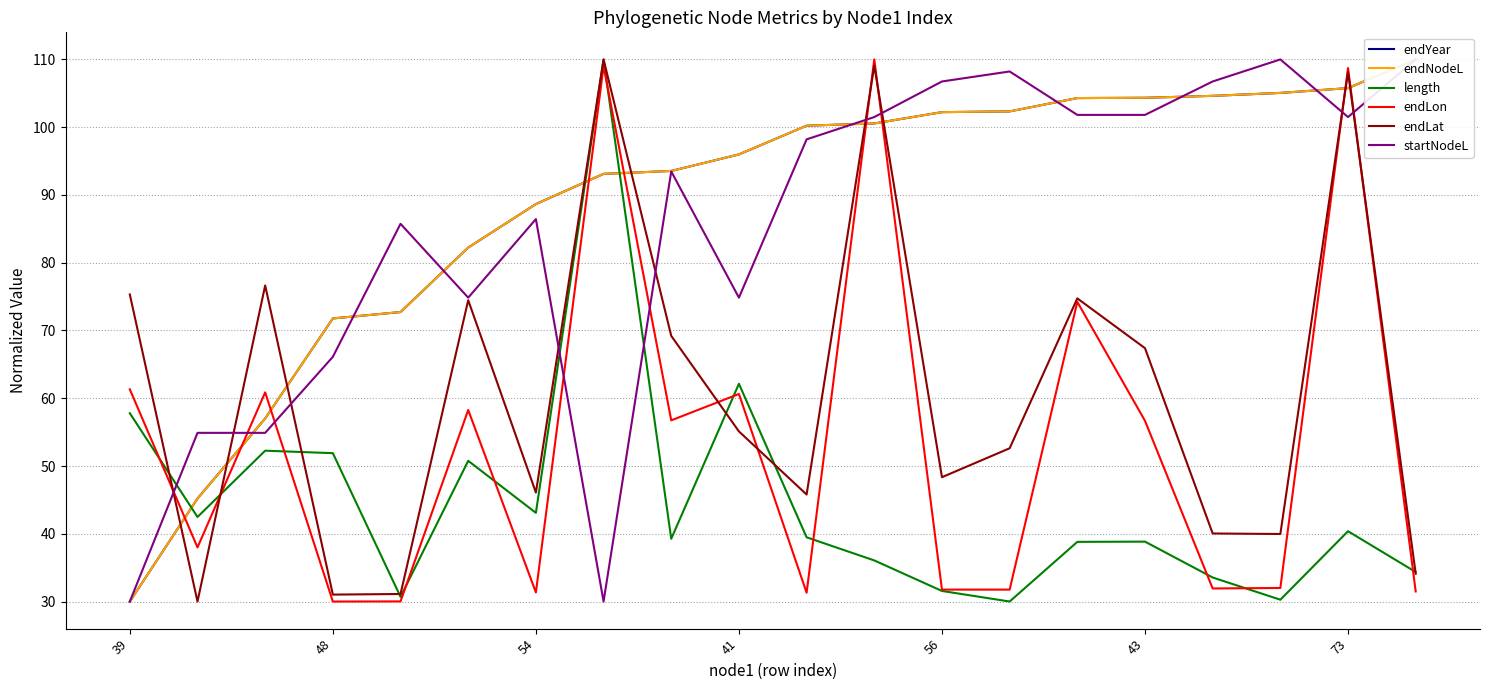

The endLat series shows 31.0 at 48. True or false?

True